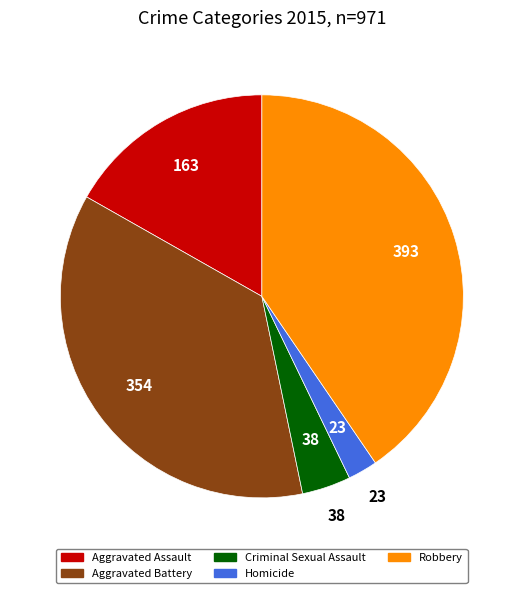

Do Robbery and Homicide together represent more than half of the pie?

No